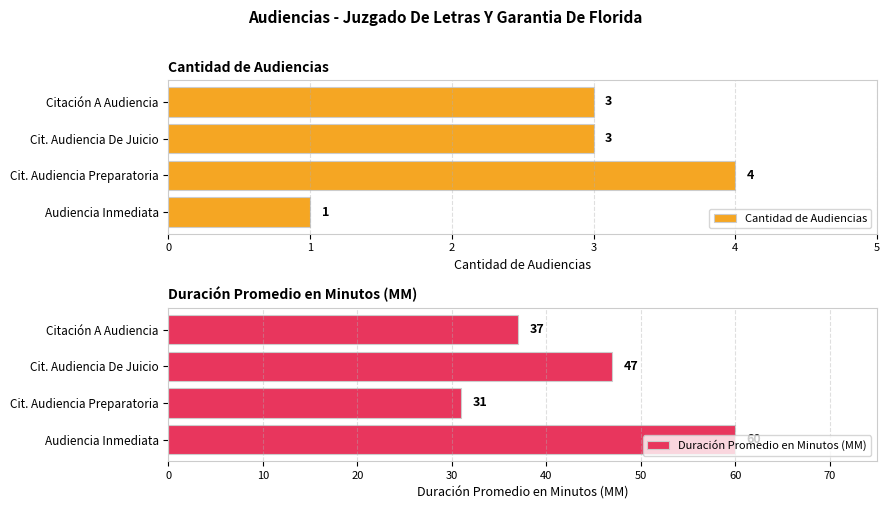

Where is Duración Promedio en Minutos (MM) nearest to the value 45?

Cit. Audiencia De Juicio